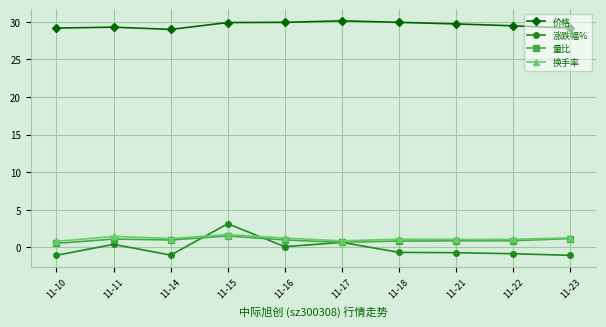

At how many categories does at least one series exceed 4?

10